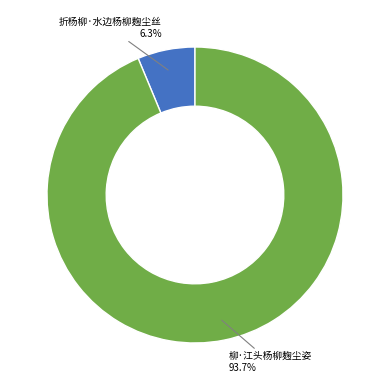

Count the number of slices in the pie.

2